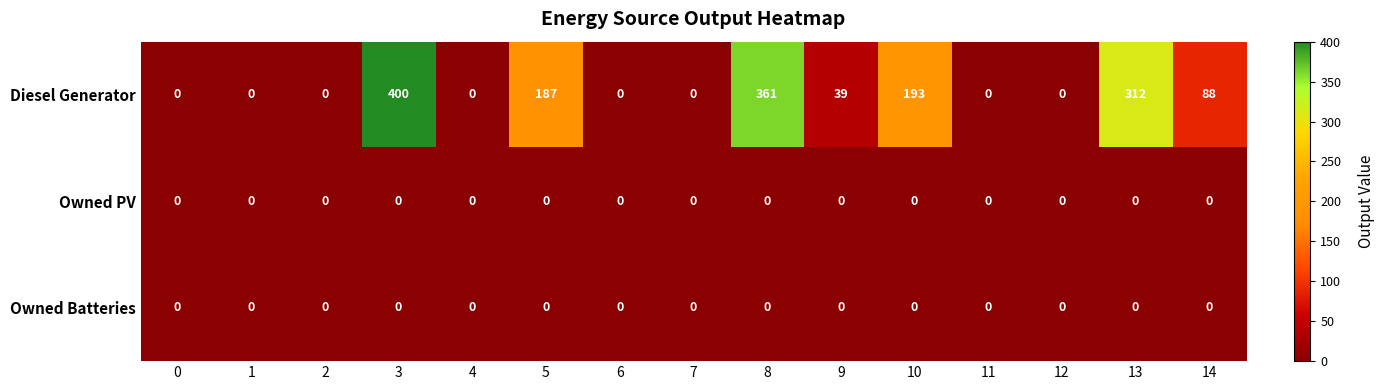

At which label is Diesel Generator closest to 200?

10